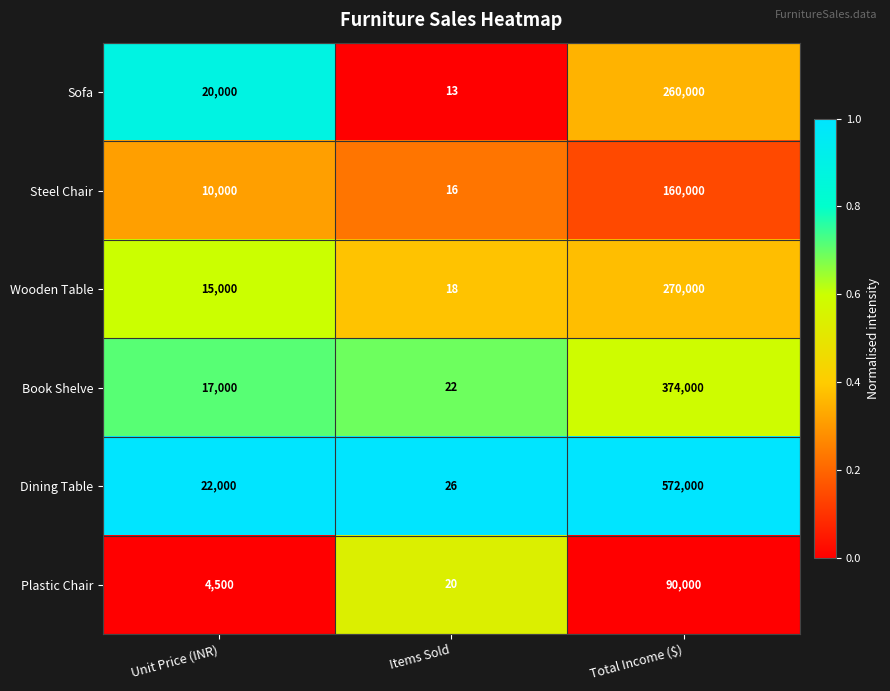

List the labels in order of Book Shelve value, largest first.

Total Income ($), Unit Price (INR), Items Sold